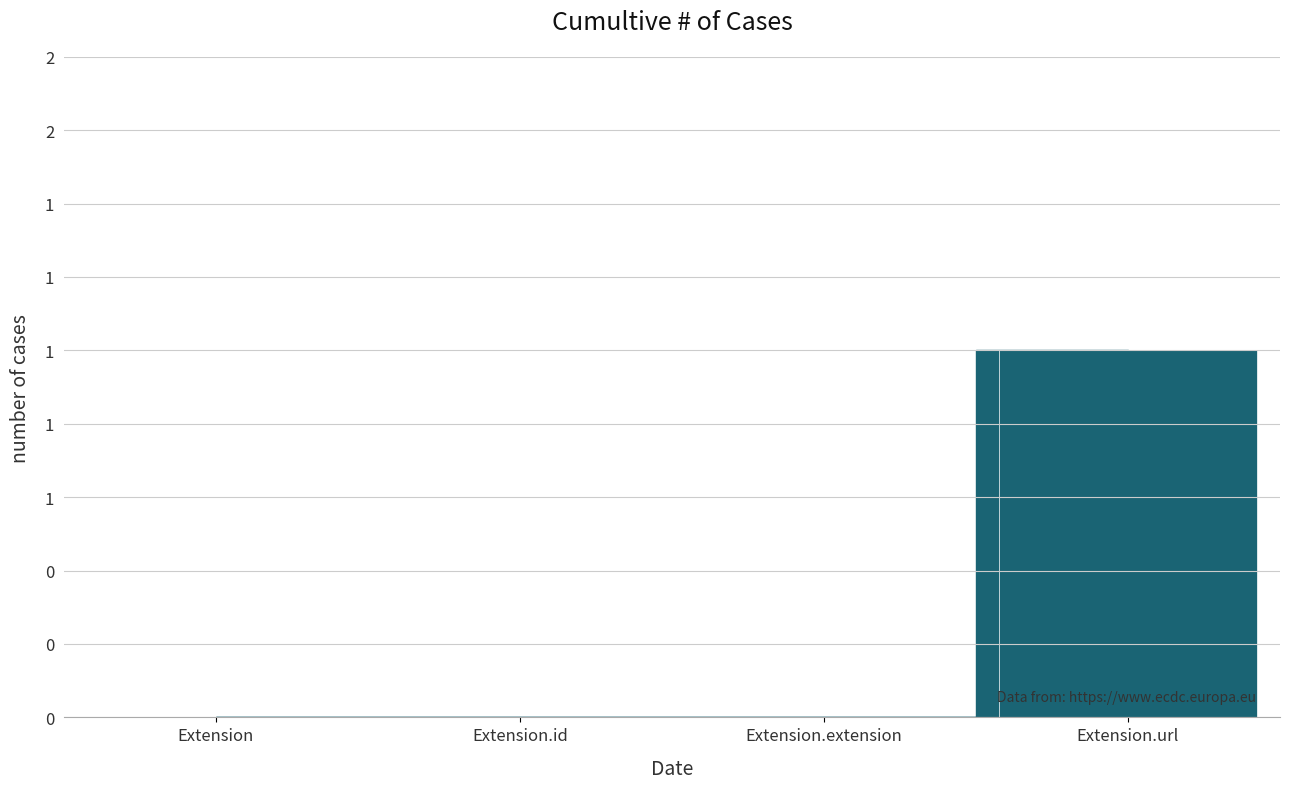

What is the sum of all values?

1